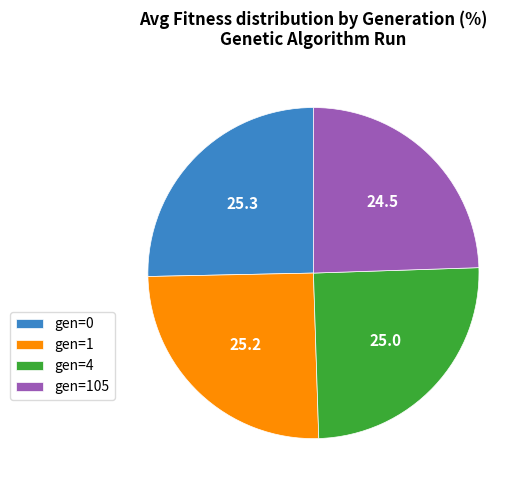

Which slice is the smallest?

gen=105